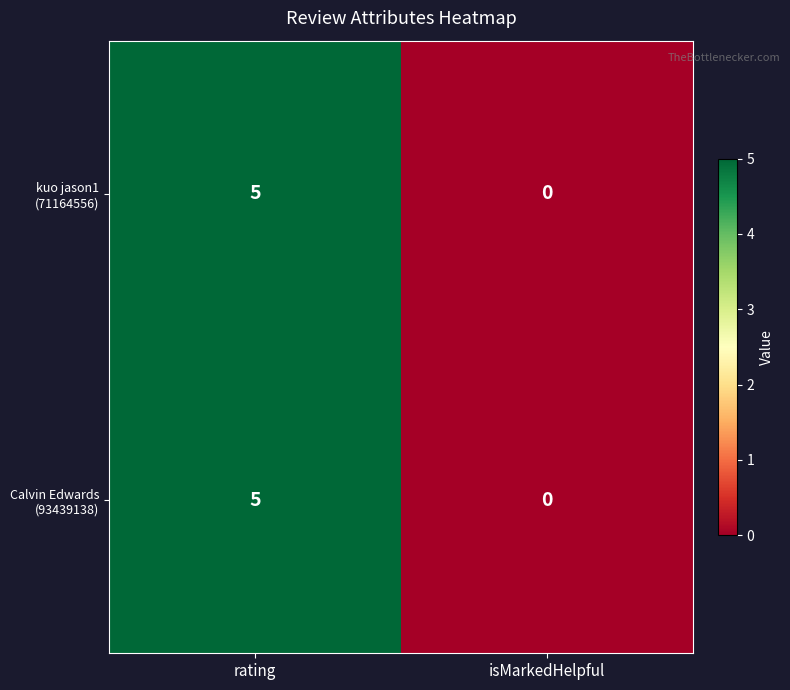

At which category is the sum across all series the highest?

rating